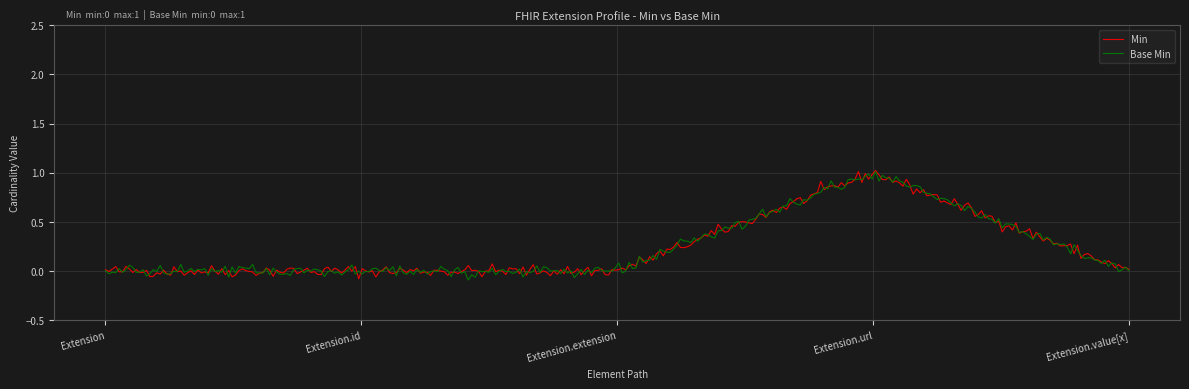

Reading right to left, transcribe all the data shown in this chart.

Min: 0	1	0	0	0
Base Min: 0	1	0	0	0